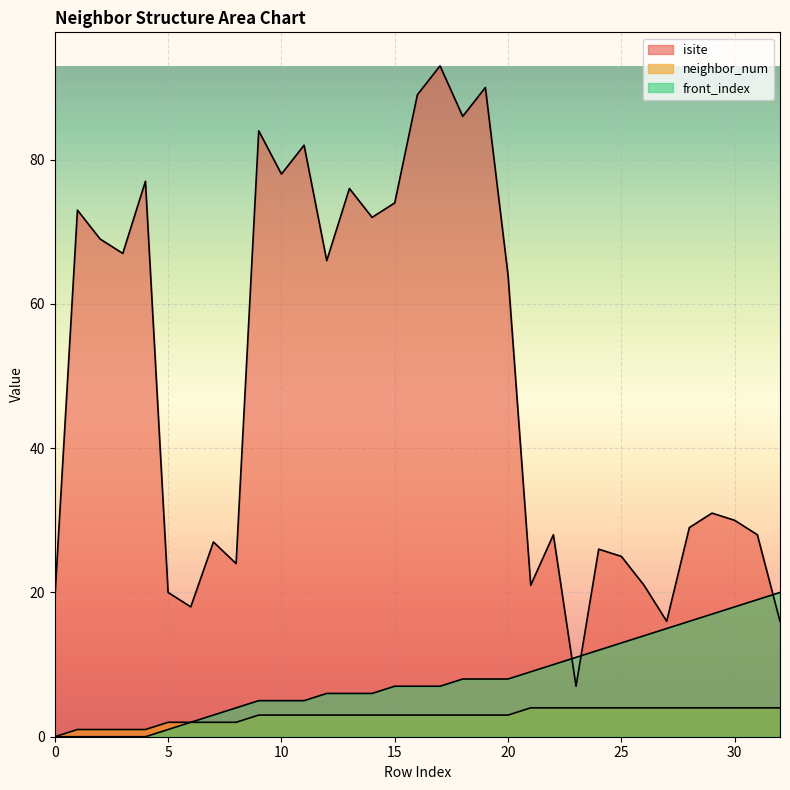

How many values in the front_index series exceed 7?

15